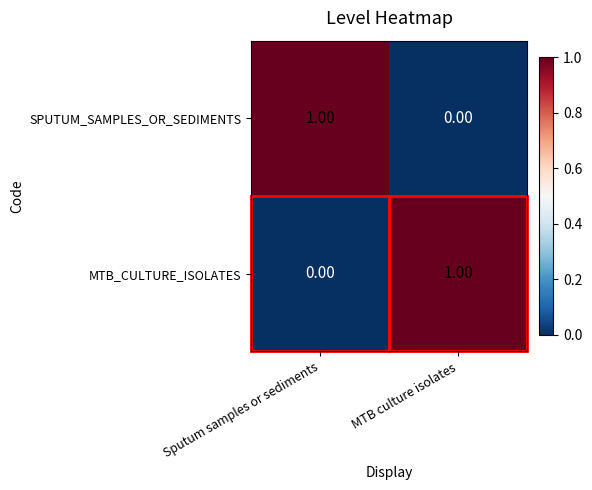

Which category has the highest value in the MTB_CULTURE_ISOLATES series?

MTB culture isolates